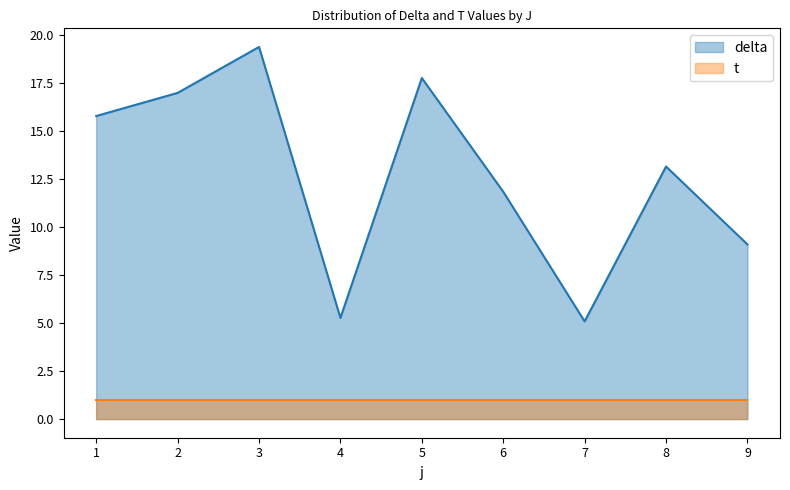

Which category has the highest value across all series?

3